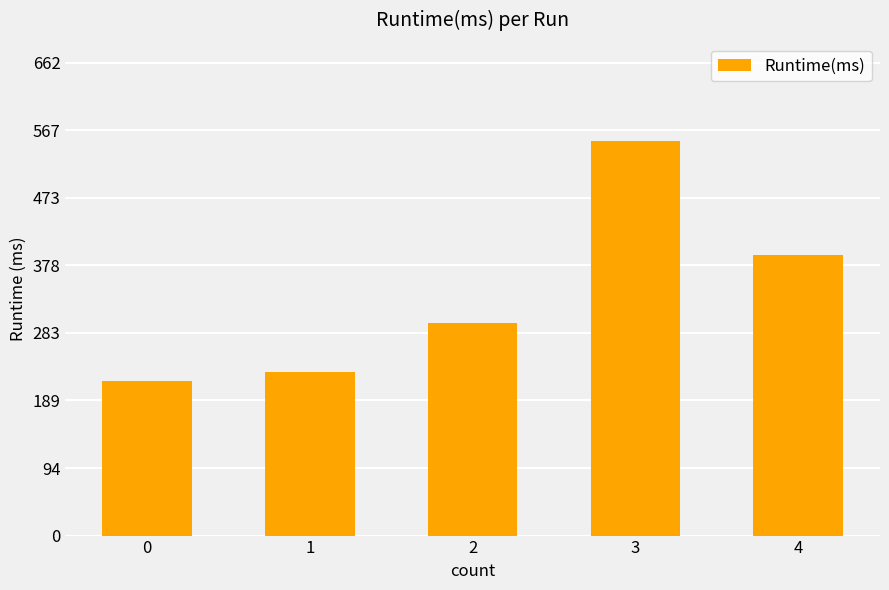

Reading left to right, list all the values displayed in this chart.

216	229	297	552	393